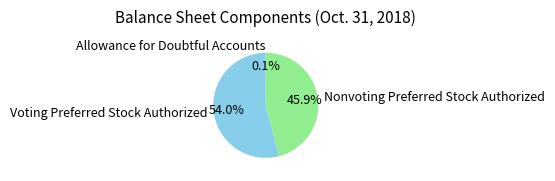

Which category has the biggest portion of the pie?

Voting Preferred Stock Authorized